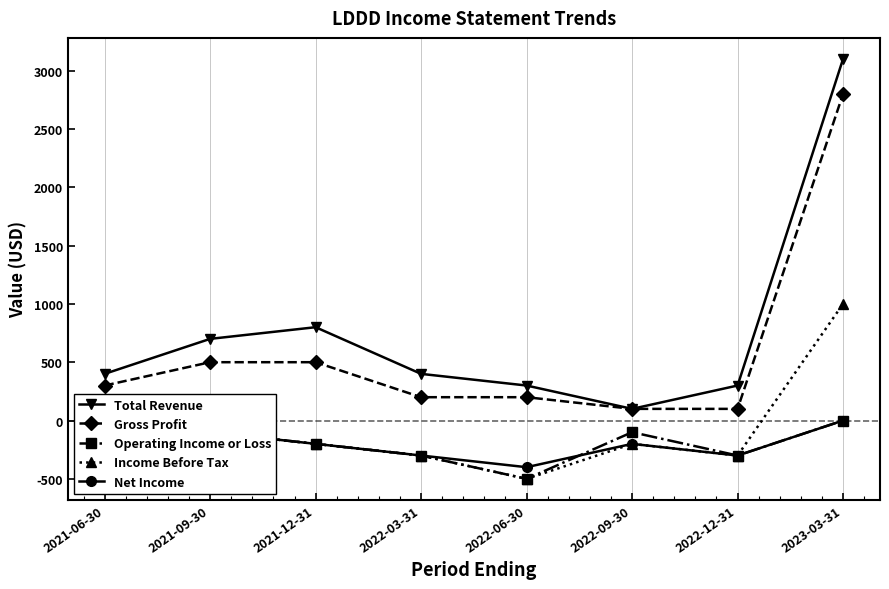

True or false: Gross Profit and Net Income cross at least once.

False